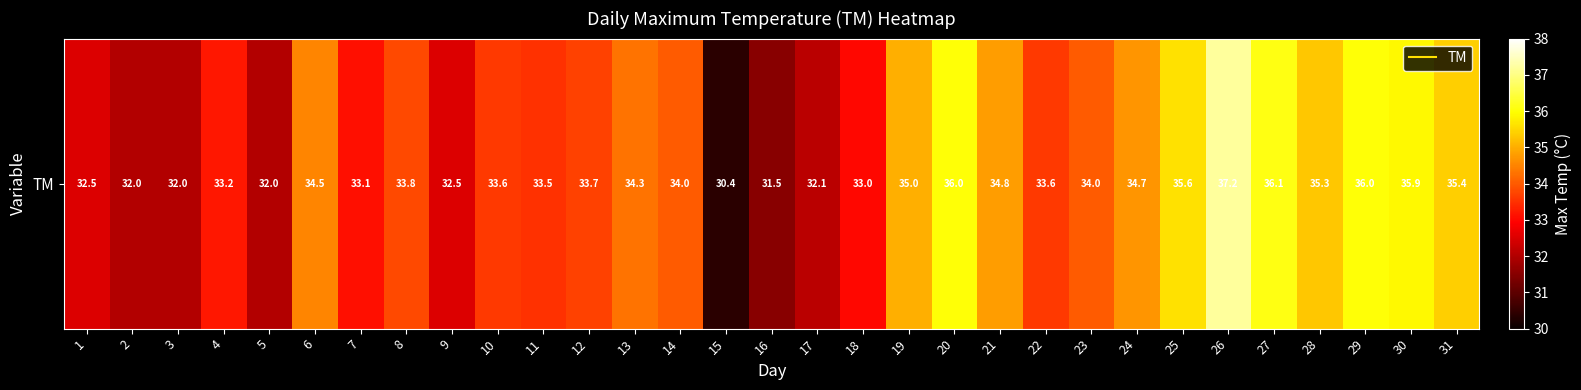

What is the change in value from 4 to 7?

-0.1